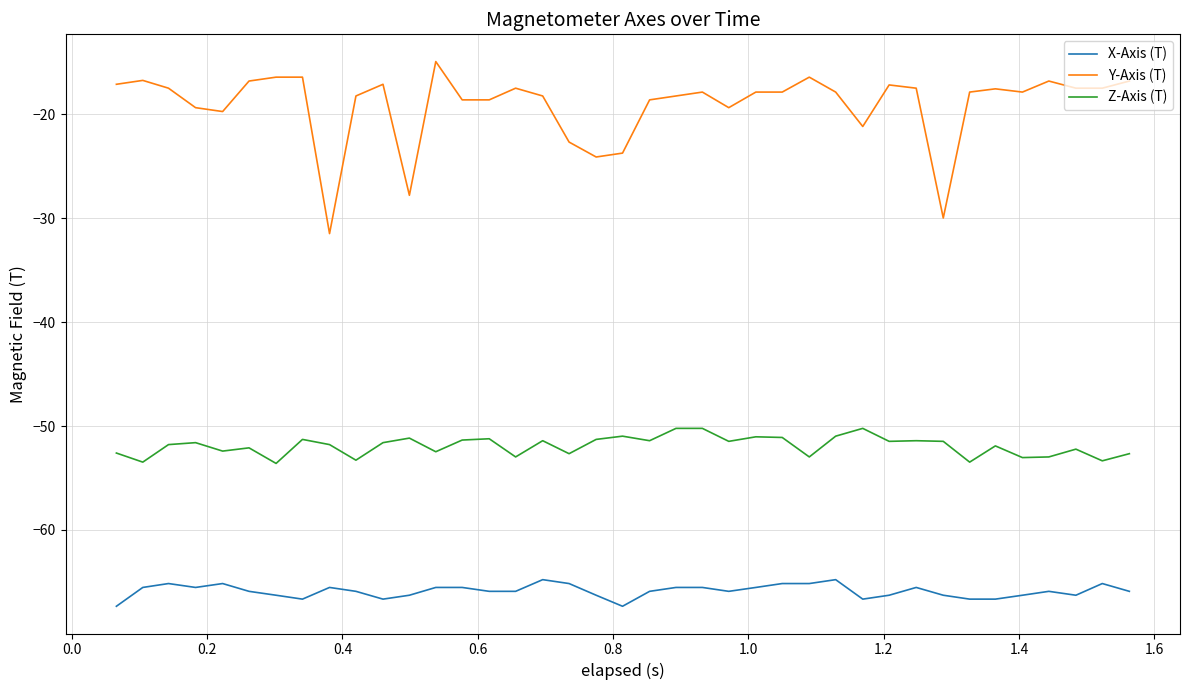

List the series in order of their overall mean, lowest first.

X-Axis (T), Z-Axis (T), Y-Axis (T)